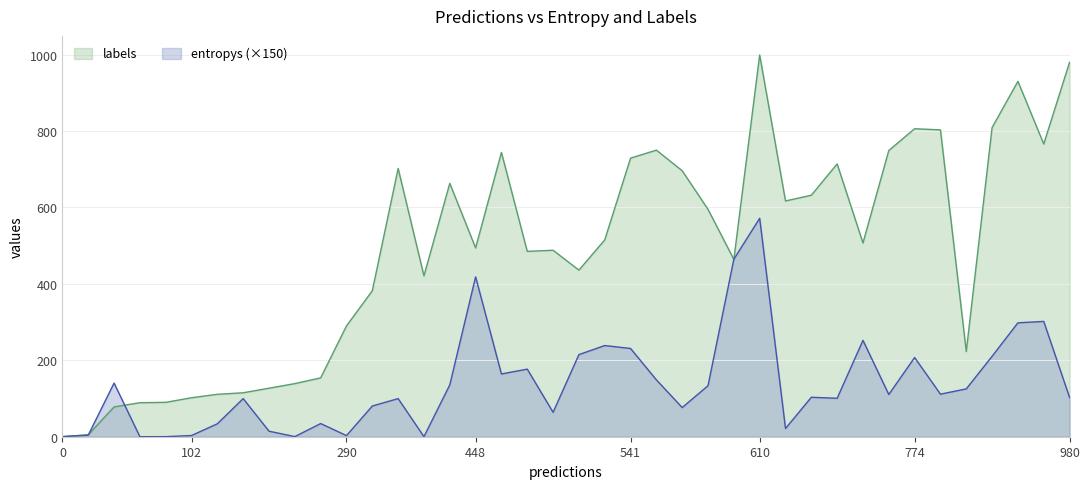

Where is the first local minimum for labels?

2